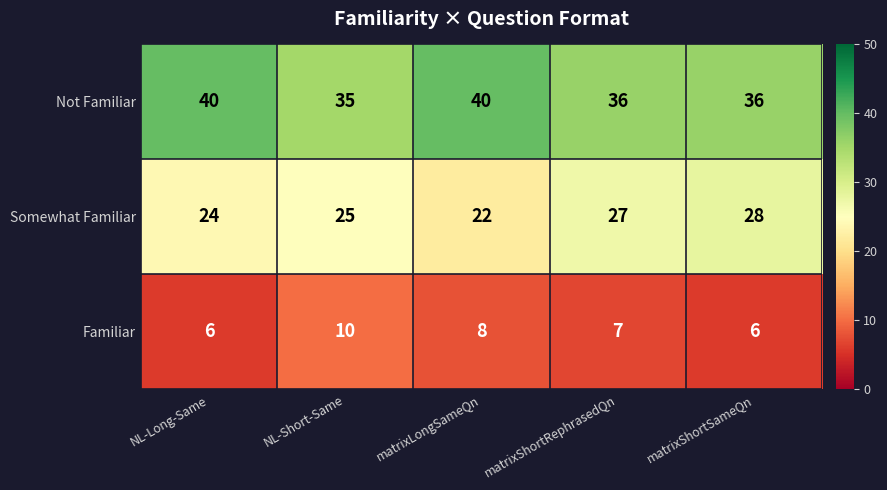

How many Somewhat Familiar values are between 24 and 27?

3